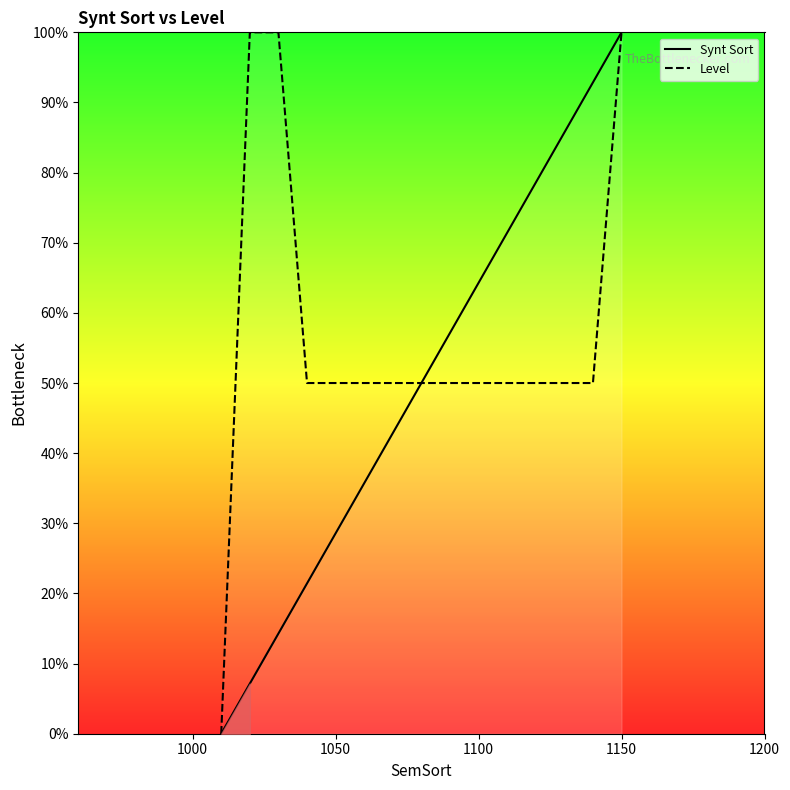

Reading left to right, list all the values displayed in this chart.

Synt Sort: 0.0	7.1	14.3	21.4	28.6	35.7	42.9	50.0	57.1	64.3	71.4	78.6	85.7	92.9	100.0
Level: 0.0	100.0	100.0	50.0	50.0	50.0	50.0	50.0	50.0	50.0	50.0	50.0	50.0	50.0	100.0